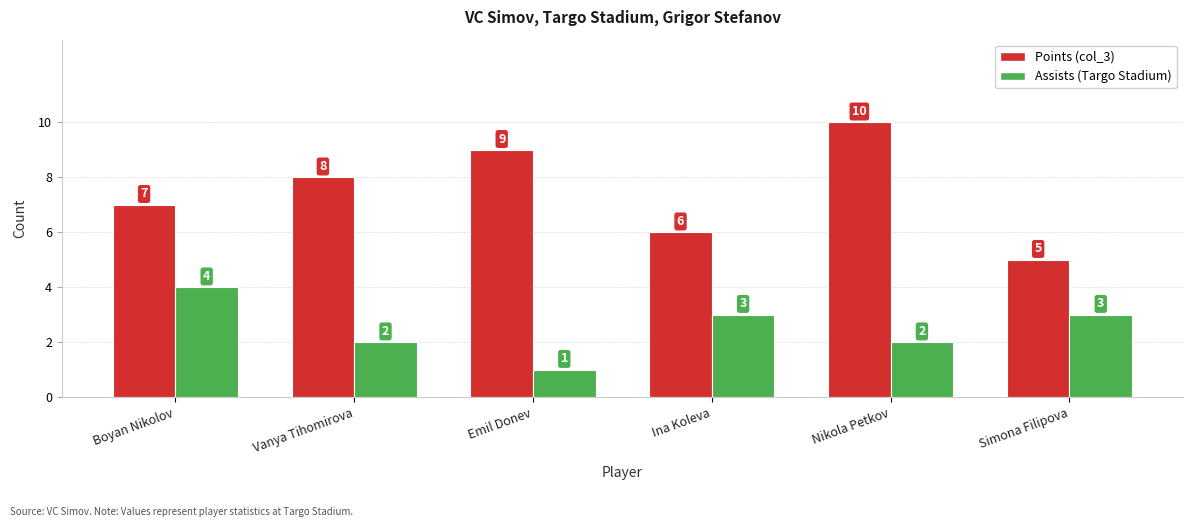

How many distinct data groups are displayed?

2